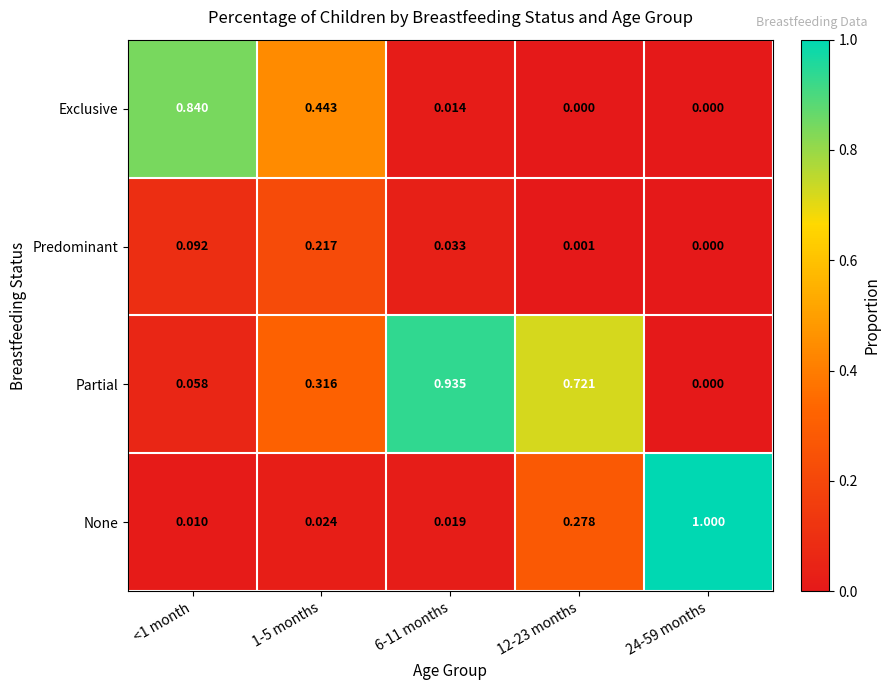

Which series has the widest spread of values?

None